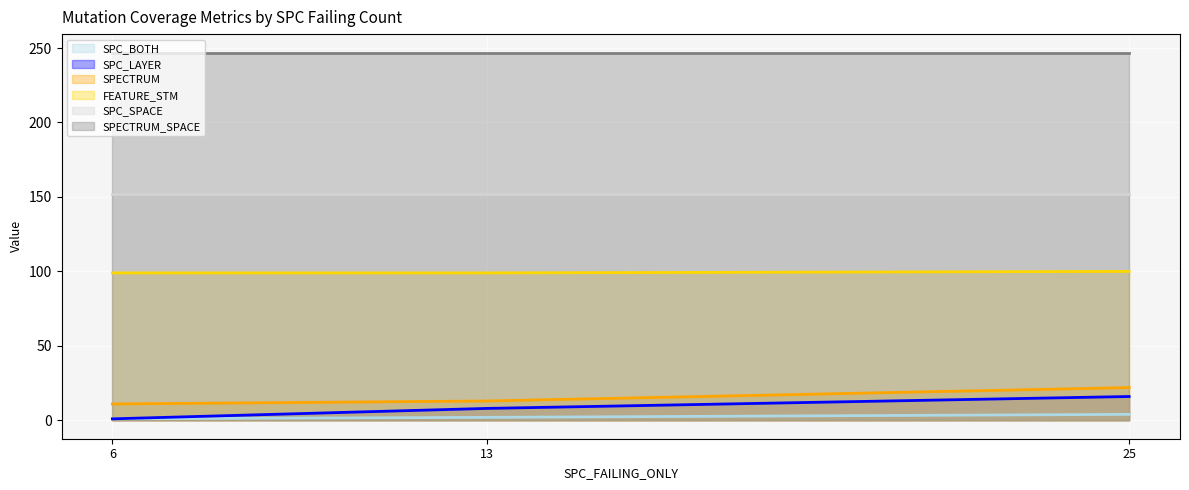

What is the difference between the maximum and minimum values in the SPC_BOTH series?

3